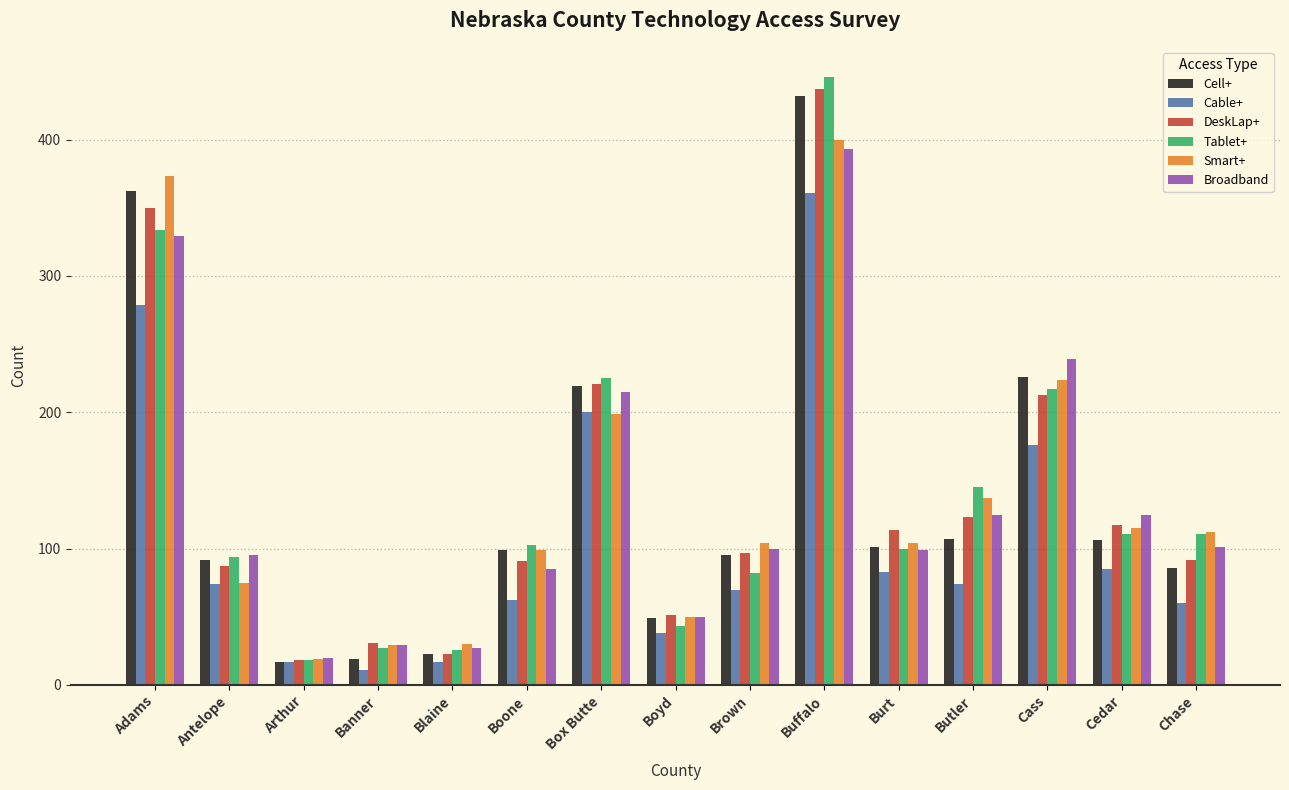

What is the label of the 3rd bar from the right?

Cass